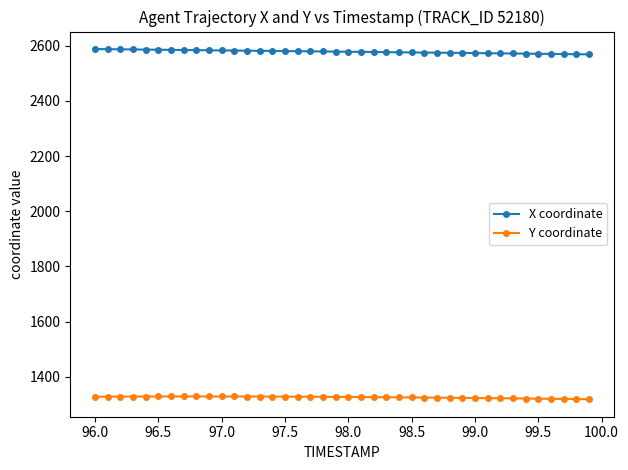

Which series has the widest spread of values?

X coordinate